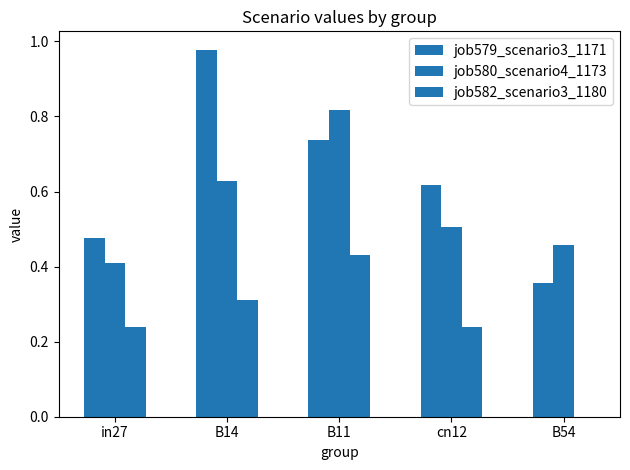

What is the total value across all series at B11?

2.0